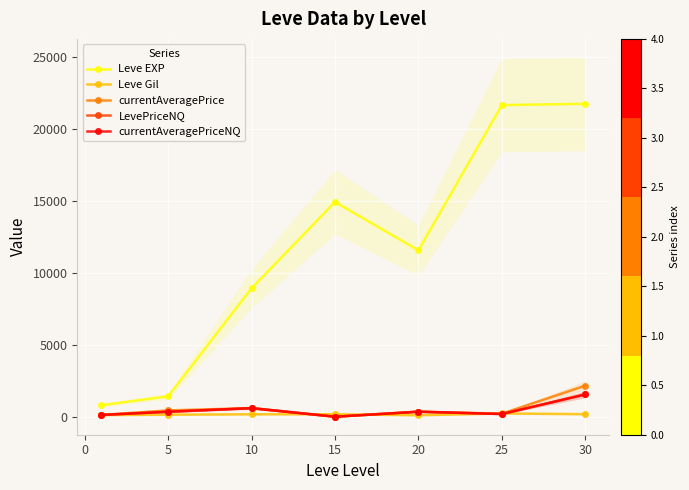

Rank the series at 5 from lowest to highest value.

Leve Gil, LevePriceNQ, currentAveragePriceNQ, currentAveragePrice, Leve EXP